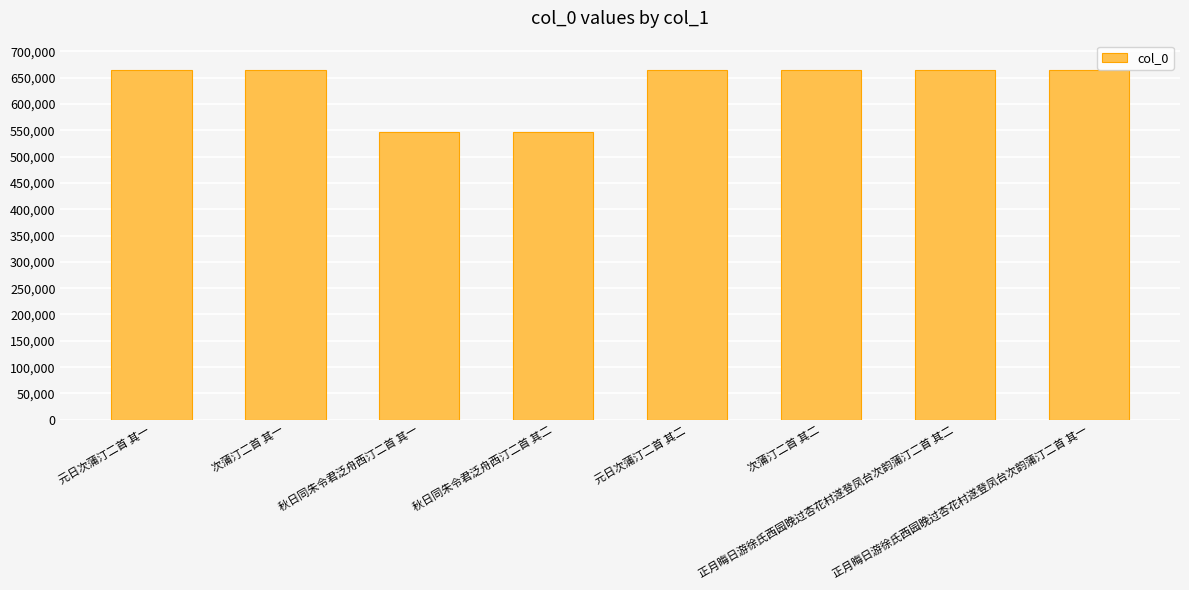

The value at 正月晦日游徐氏西园晚过杏花村遂登凤台次韵蒲汀二首 其一 is 664108. True or false?

True